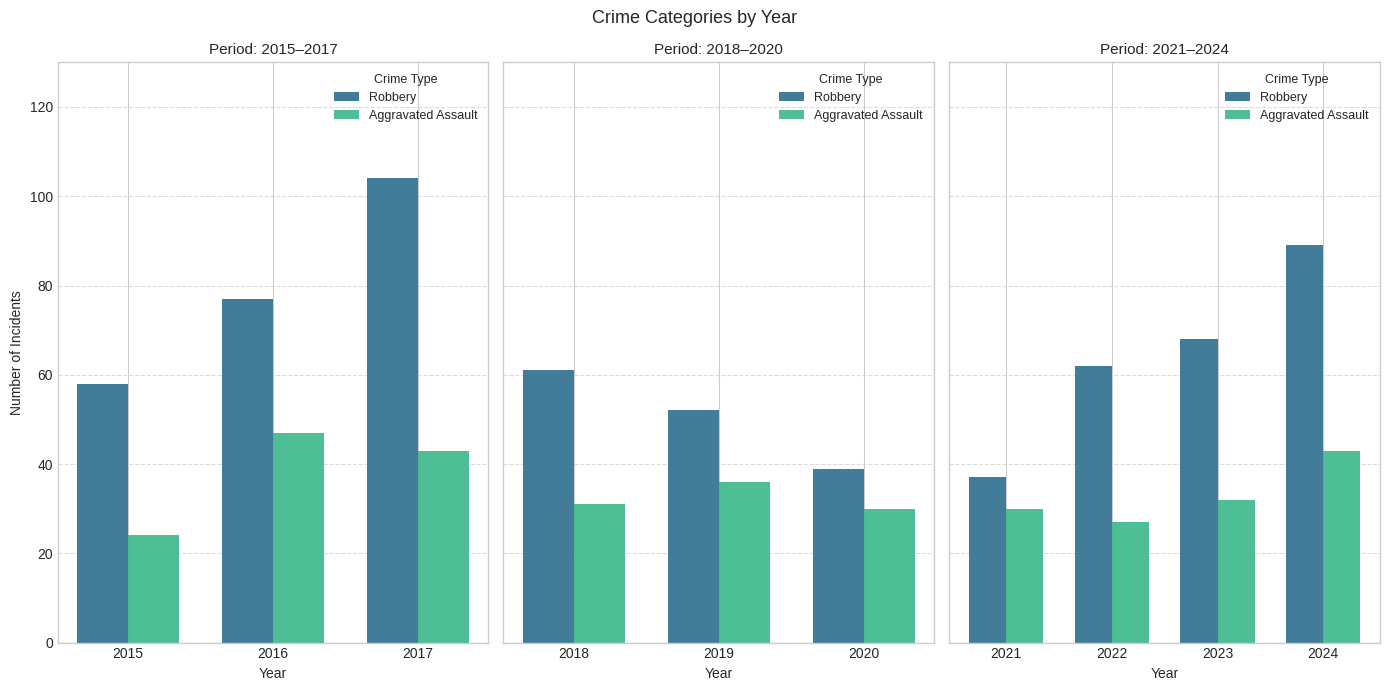

List the series in order of their peak value, highest first.

Robbery, Aggravated Assault